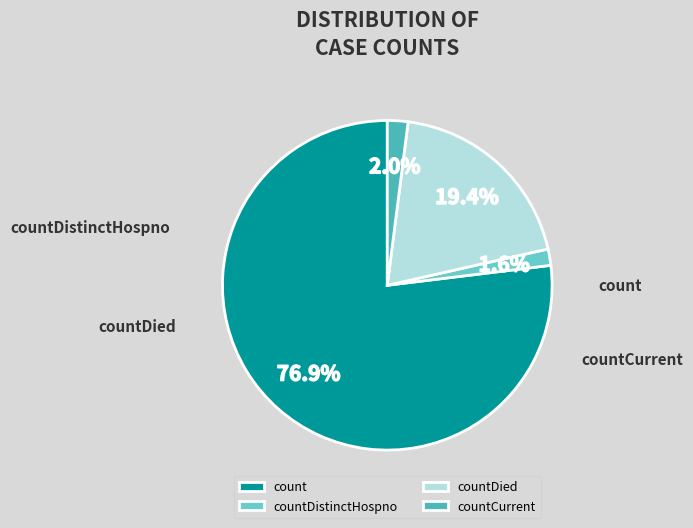

What percentage is the countDied slice, to the nearest percent?

19%